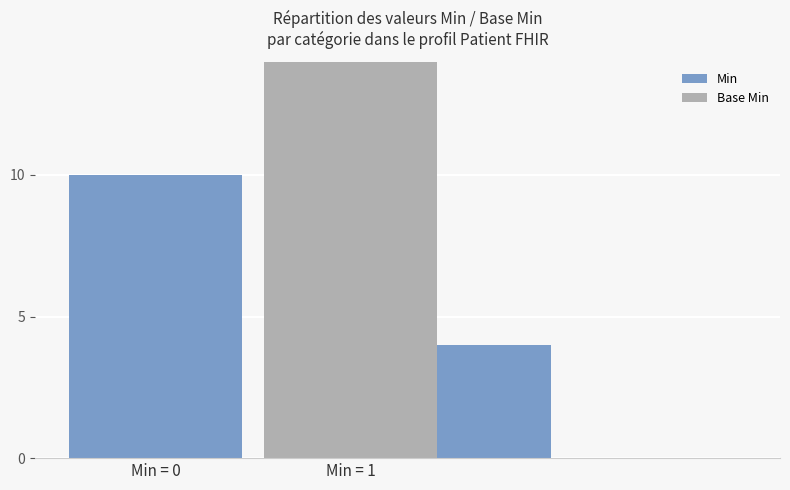

What is the highest value of the Min series?

10